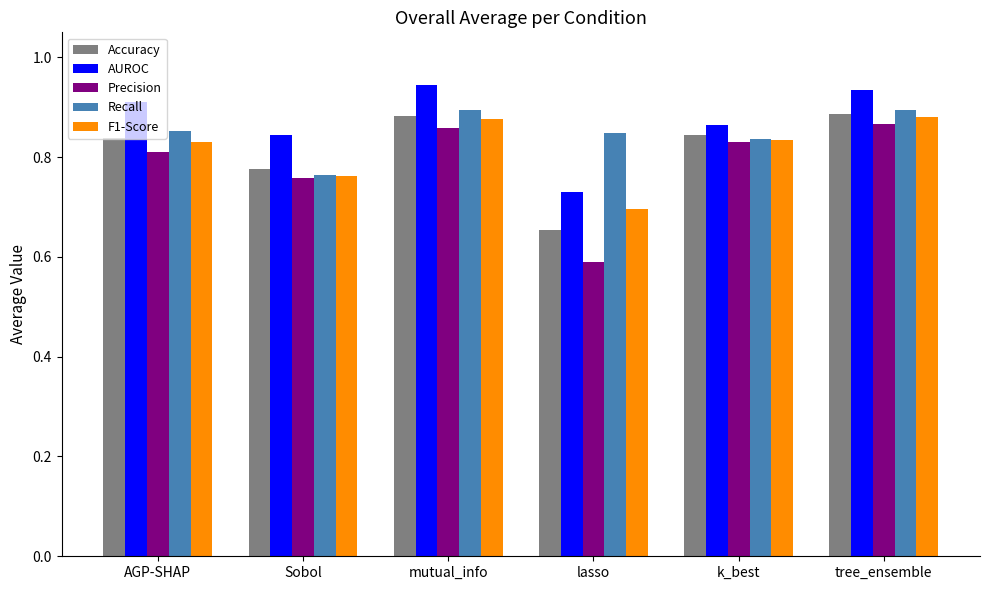

The F1-Score series shows 0.8 at AGP-SHAP. True or false?

True